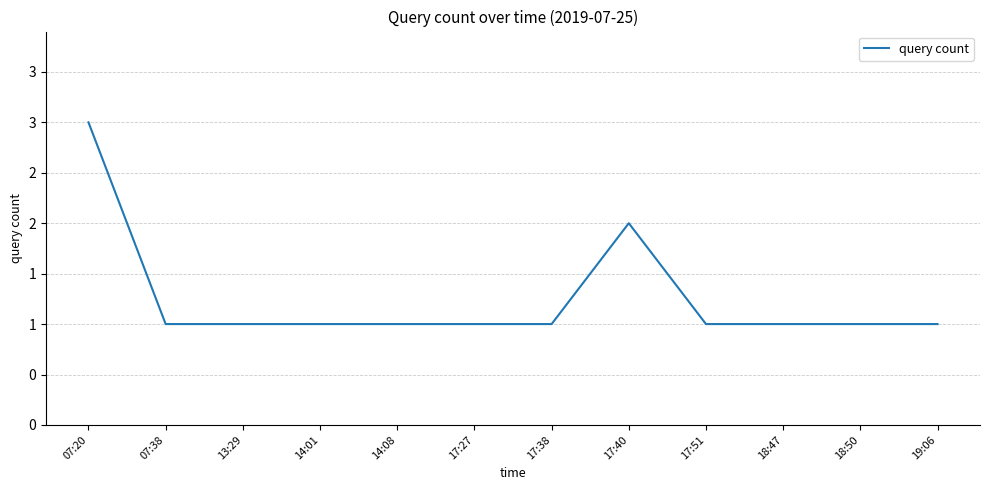

Does the chart have visible grid lines?

Yes